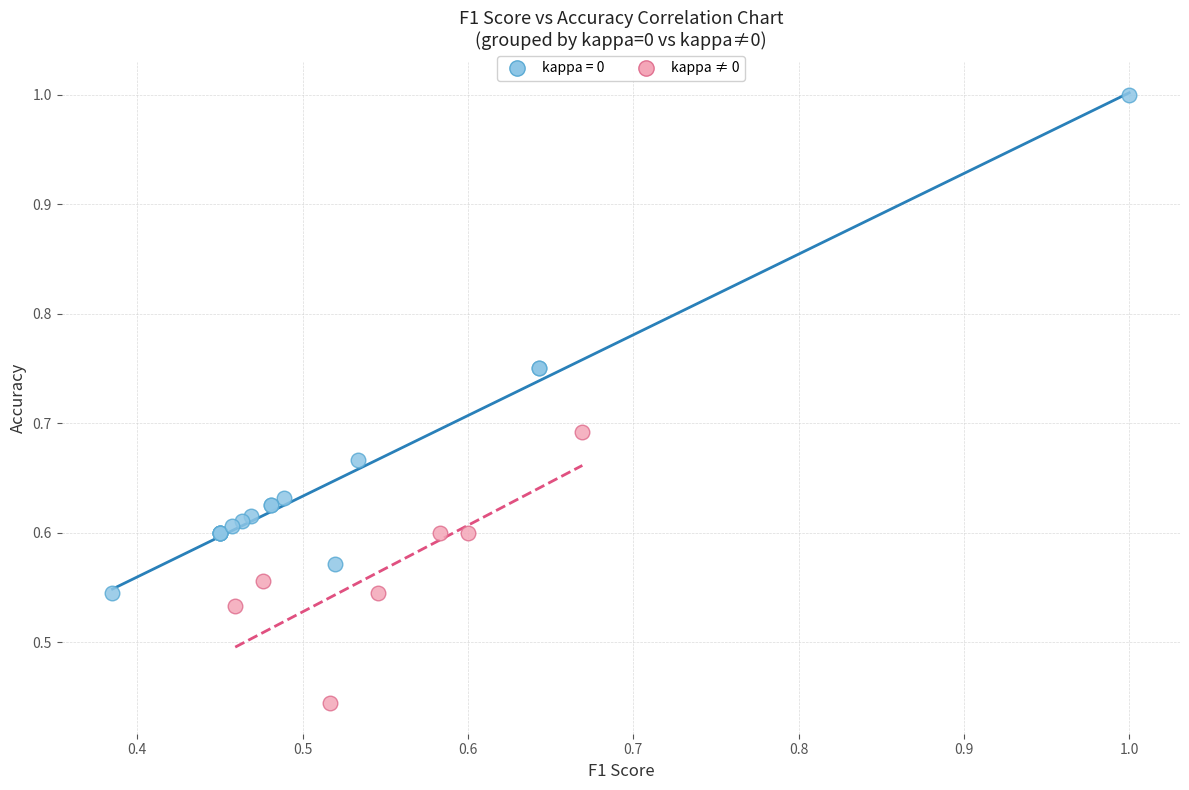

Which series contains the highest Y value?

kappa = 0